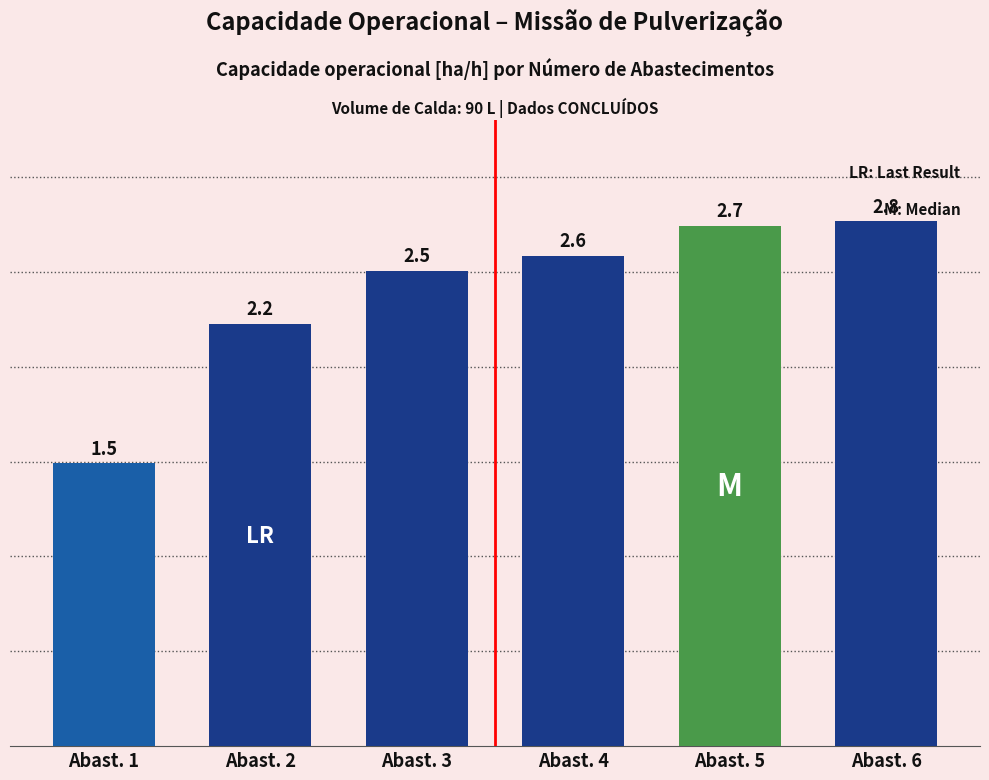

Where does the data first go above 2?

Abast. 2